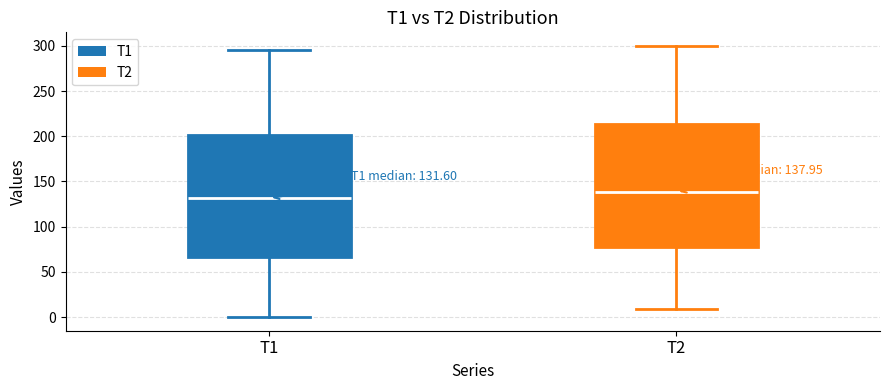

Which box's median line is the highest?

T2